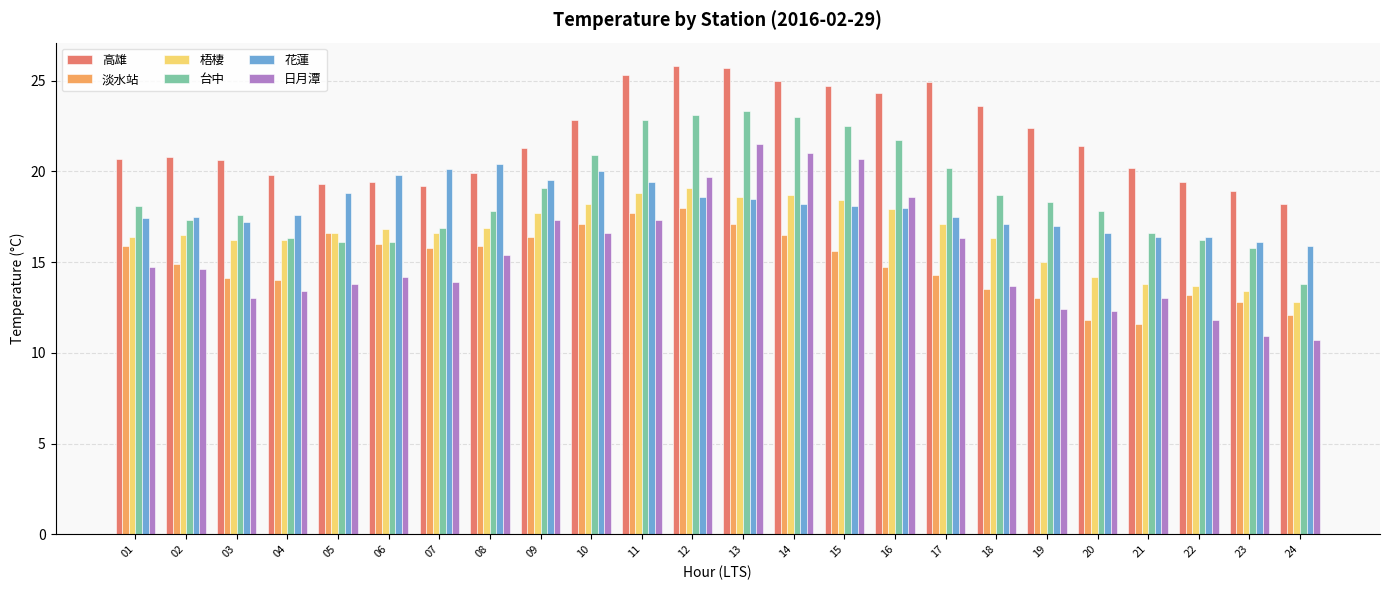

How many groups of bars are there?

24